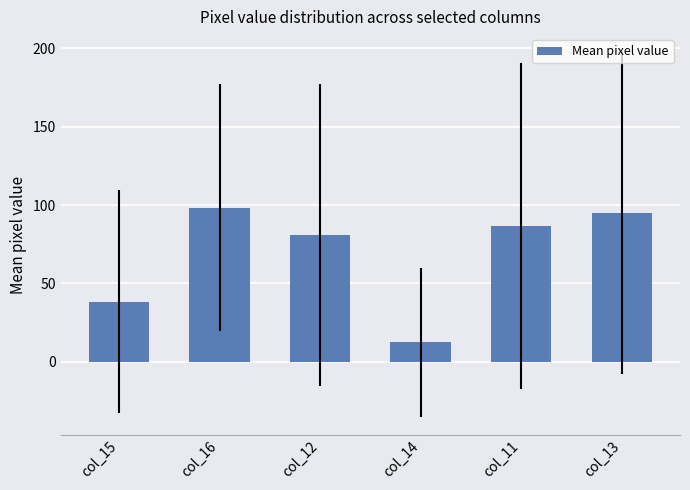

Which label corresponds to the smallest value in the chart?

col_14